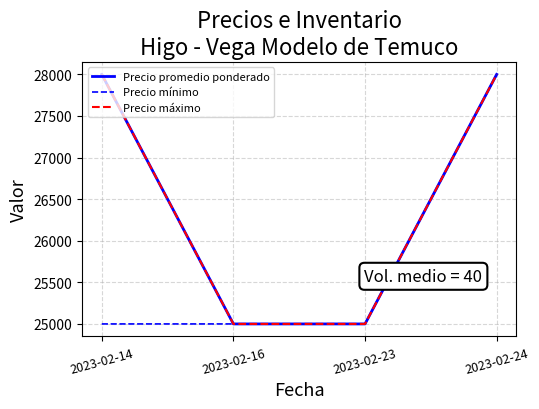

What is the average value of the Precio promedio ponderado series?

26500